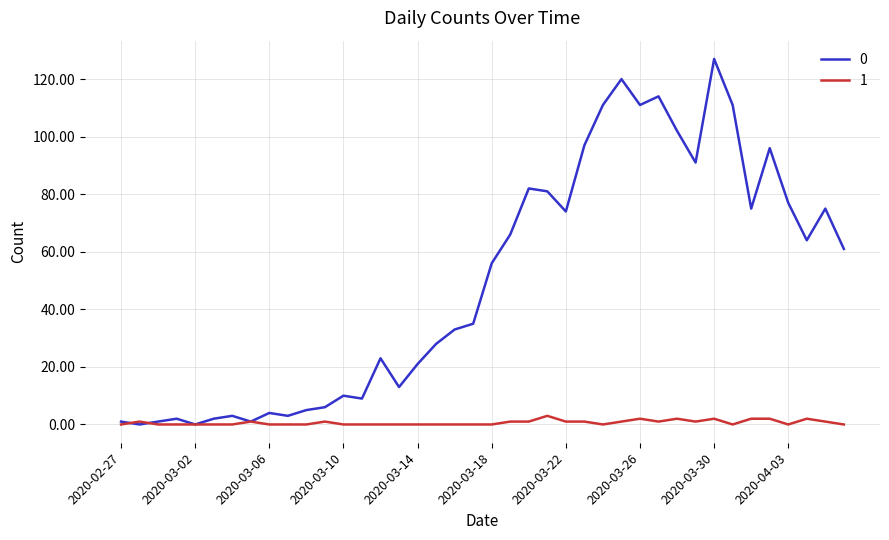

How many categories are shown in the chart?

40